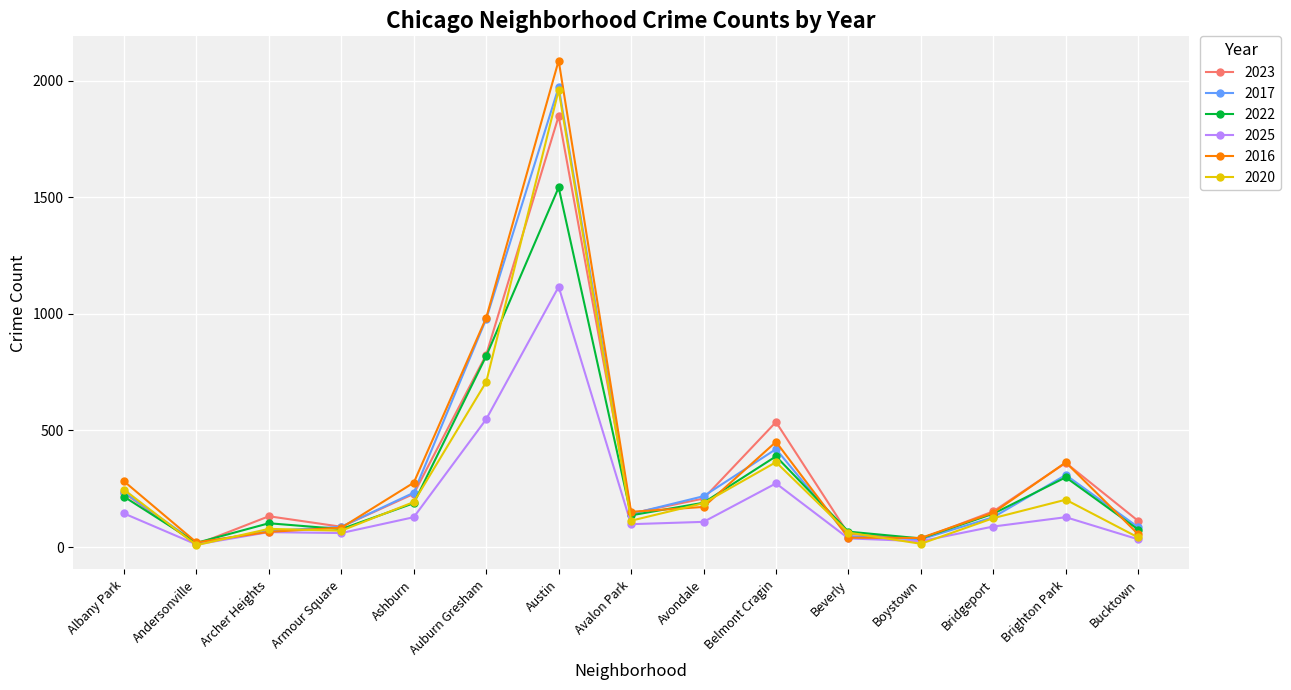

In 2020, how many points are higher than both neighbors (excluding endpoints)?

4